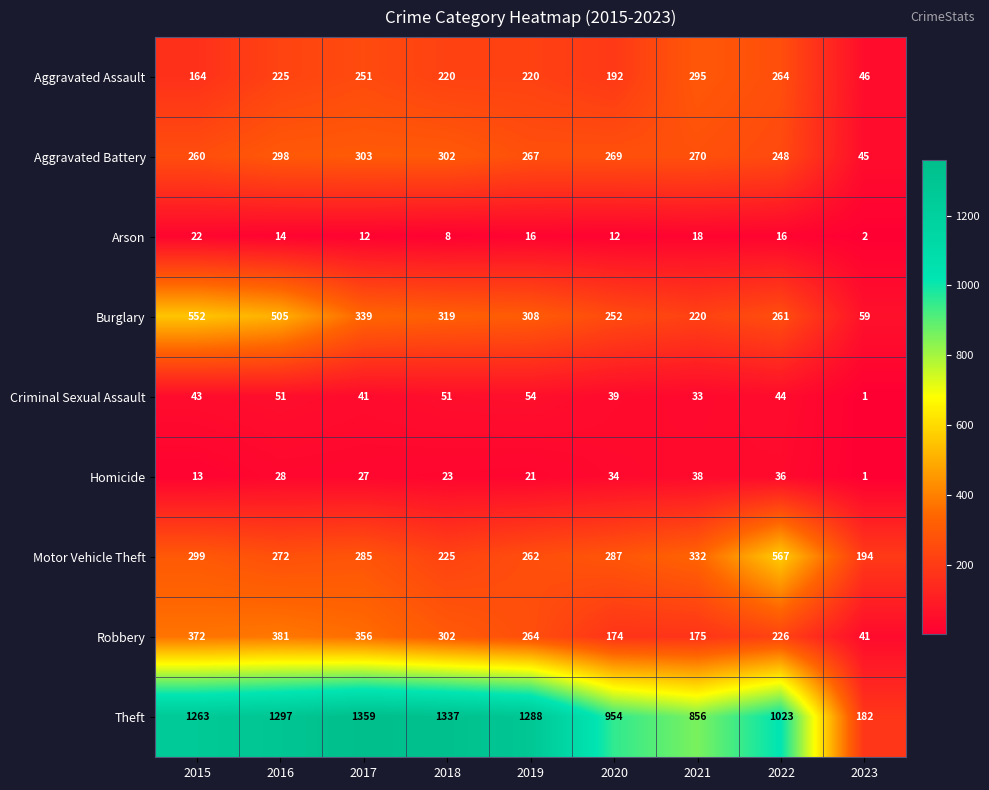

Where is Criminal Sexual Assault nearest to the value 27?

2021